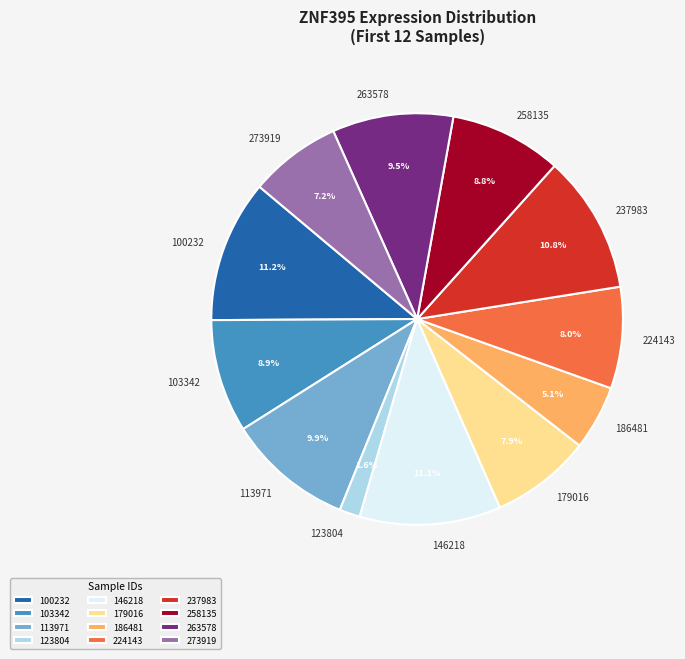

To the nearest percent, what portion does 237983 represent?

11%